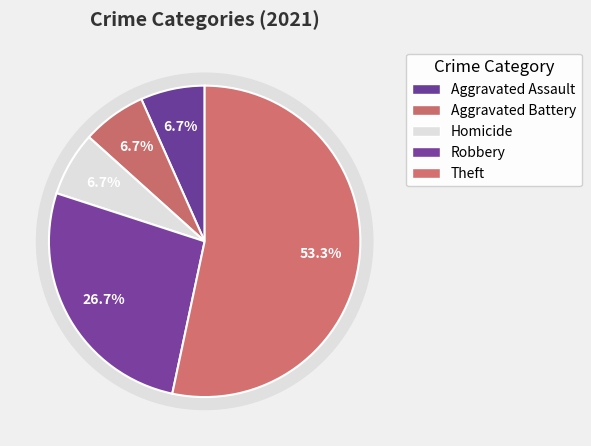

Approximately how many times larger is the value at Aggravated Assault compared to Theft?

0.1